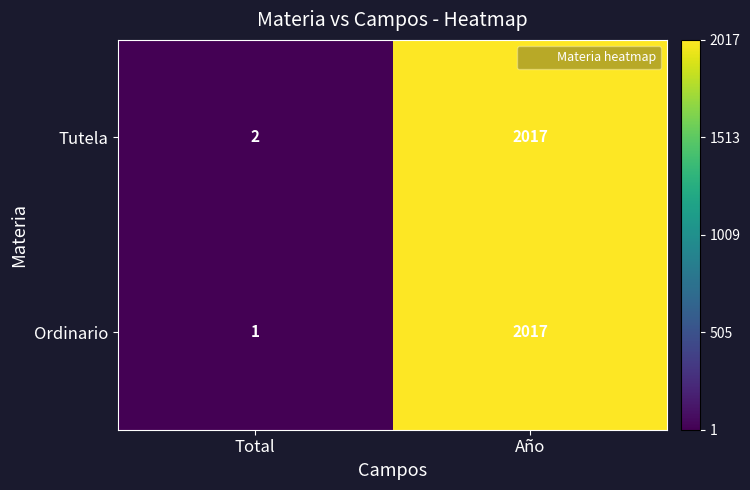

List the labels in order of Ordinario value, smallest first.

Total, Año